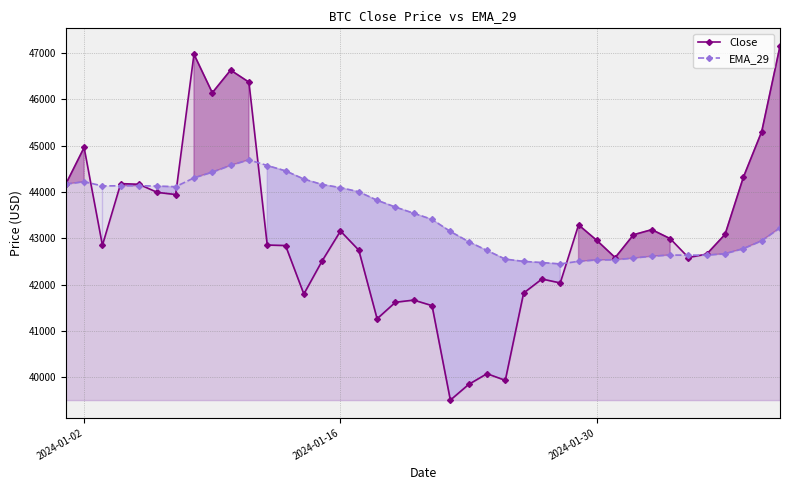

What is the maximum value for Close?

47147.2